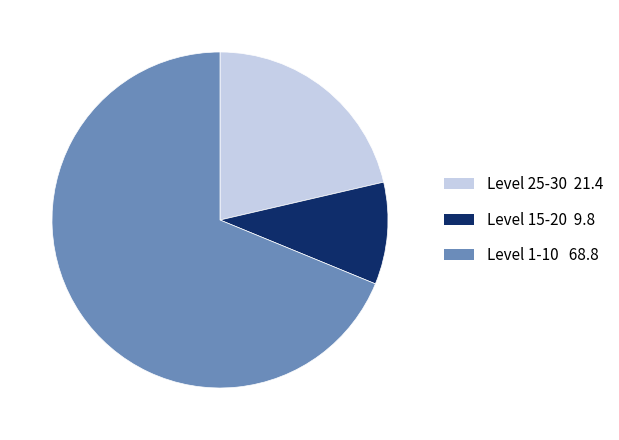

Is there any slice that represents more than half of the pie?

Yes